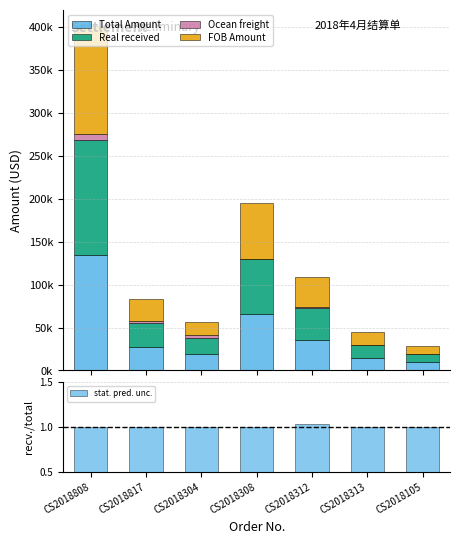

The stat. pred. unc. series shows 1.0 at CS2018312. True or false?

True